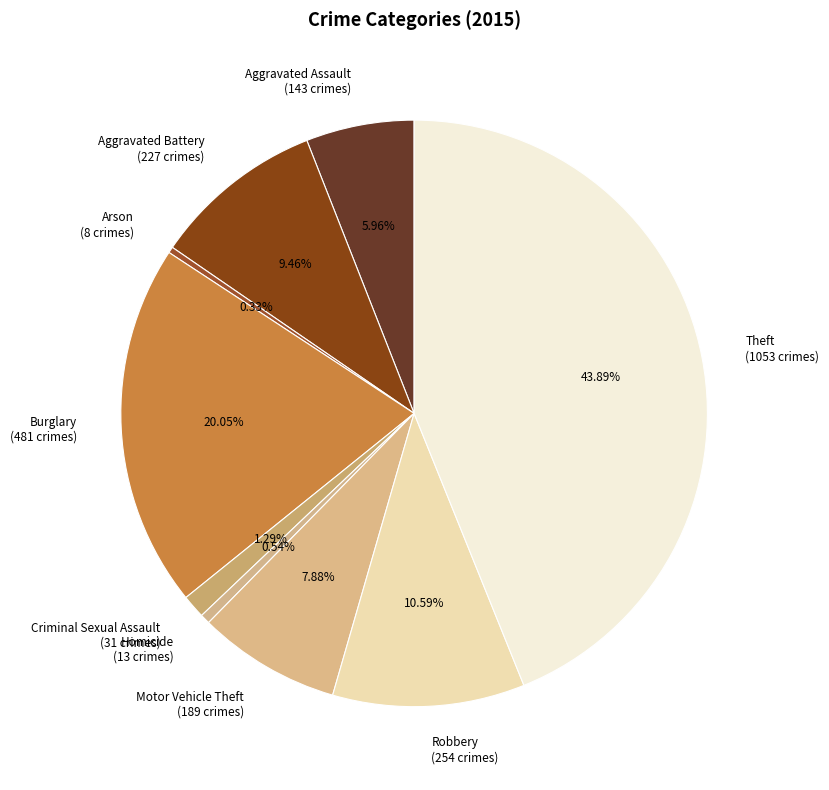

How many slices are in this pie chart?

9